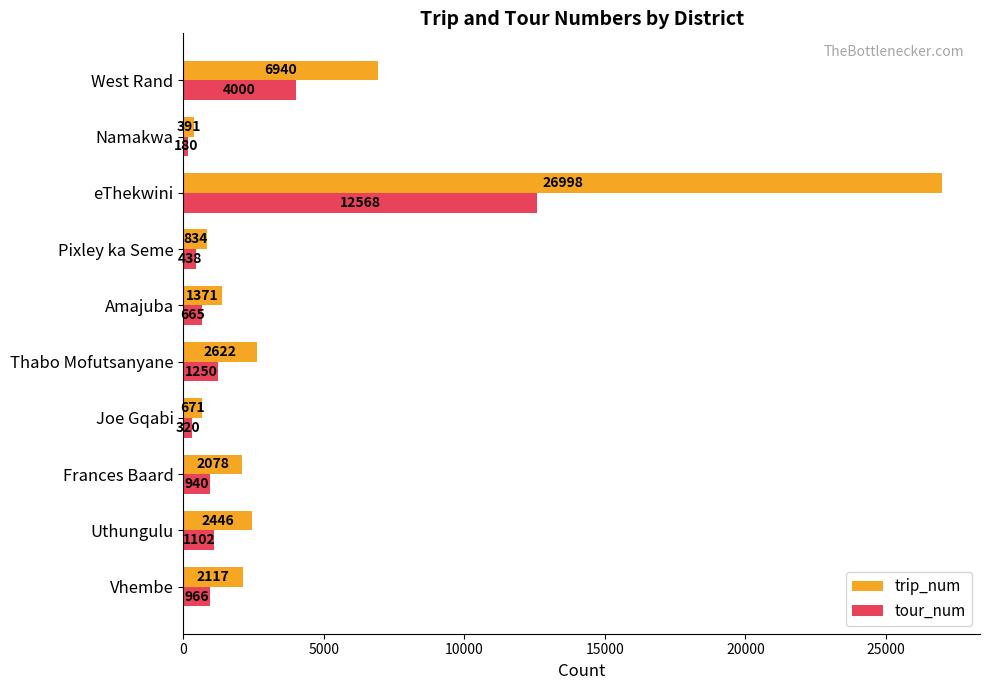

At which category is the sum across all series the highest?

eThekwini